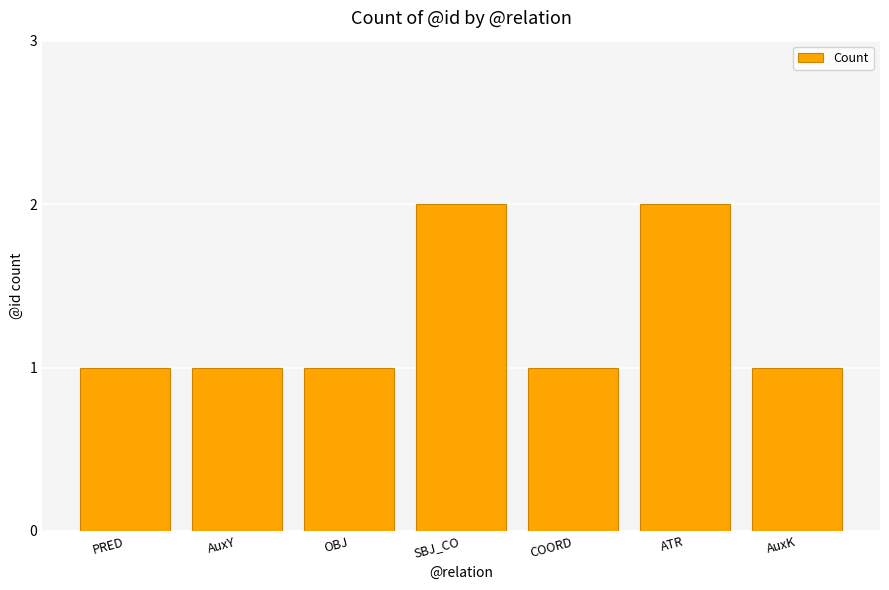

What position from the right is AuxK?

1